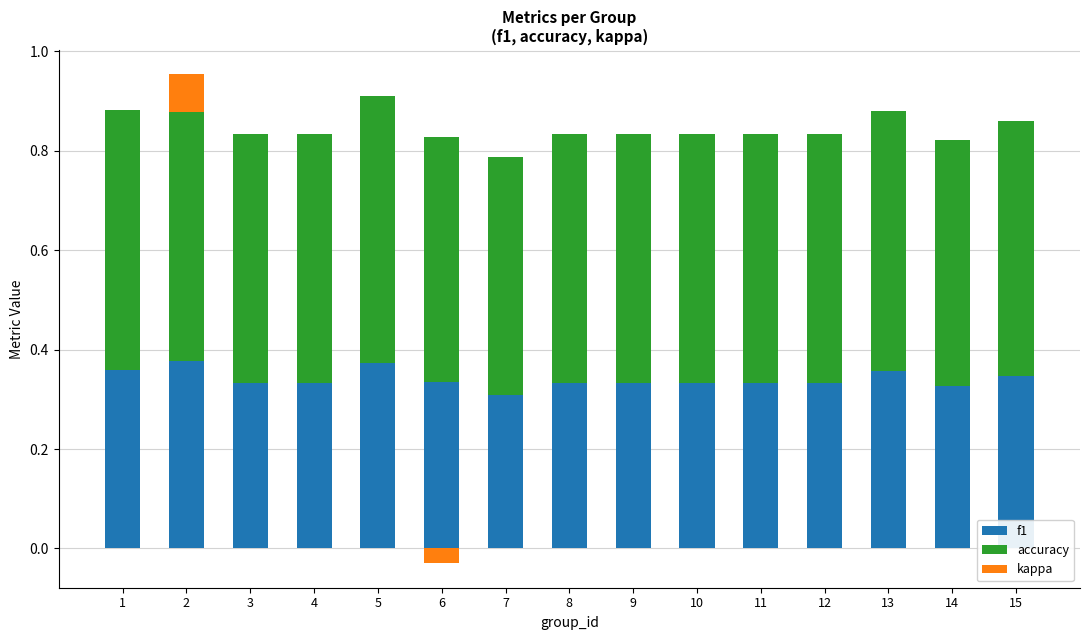

Reading left to right, what are all the values shown in this chart?

f1: 0.4	0.4	0.3	0.3	0.4	0.3	0.3	0.3	0.3	0.3	0.3	0.3	0.4	0.3	0.3
accuracy: 0.5	0.5	0.5	0.5	0.5	0.5	0.5	0.5	0.5	0.5	0.5	0.5	0.5	0.5	0.5
kappa: 0.0	0.1	0.0	0.0	0.0	0.0	0.0	0.0	0.0	0.0	0.0	0.0	0.0	0.0	0.0